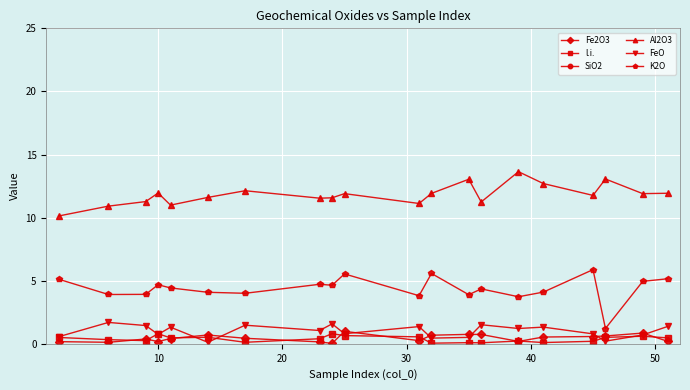

In Al2O3, how many points are higher than both neighbors (excluding endpoints)?

6